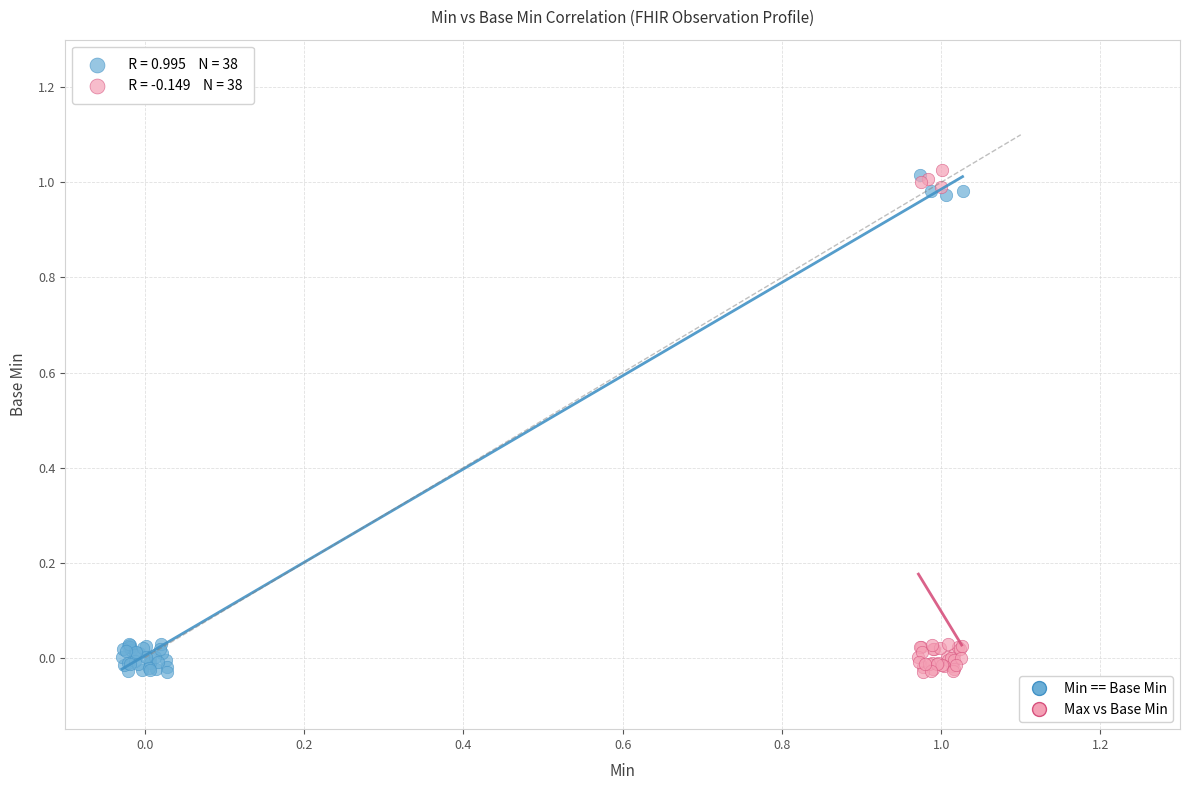

Which series has the widest spread of Y values?

Max vs Base Min